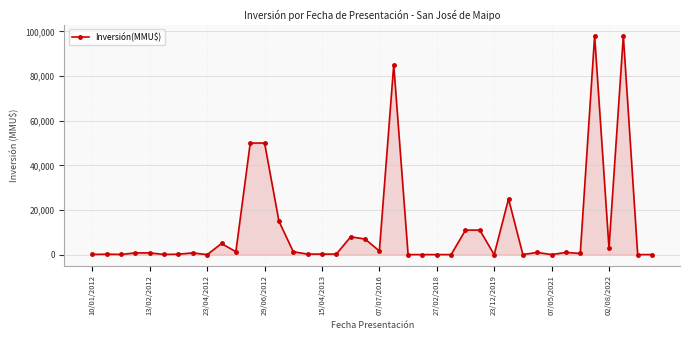

What is the difference between the maximum and minimum values?

98000